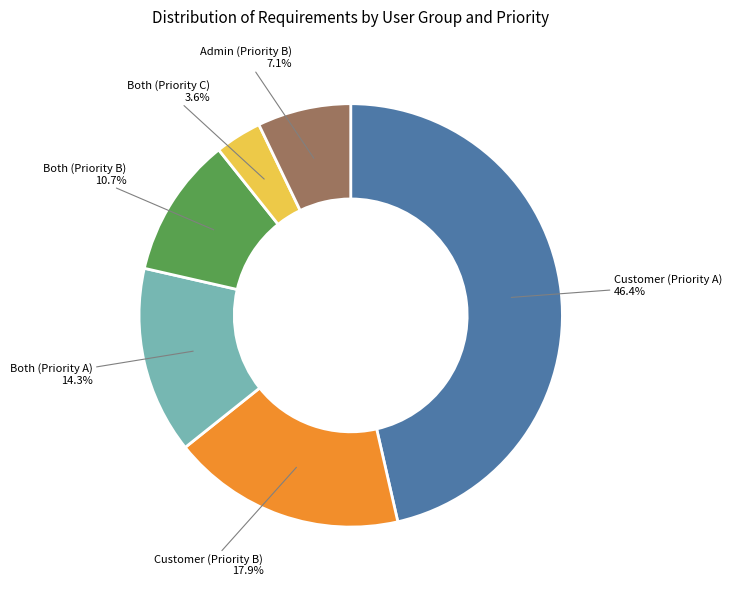

Rank the categories by value from lowest to highest.

Both (Priority C), Admin (Priority B), Both (Priority B), Both (Priority A), Customer (Priority B), Customer (Priority A)